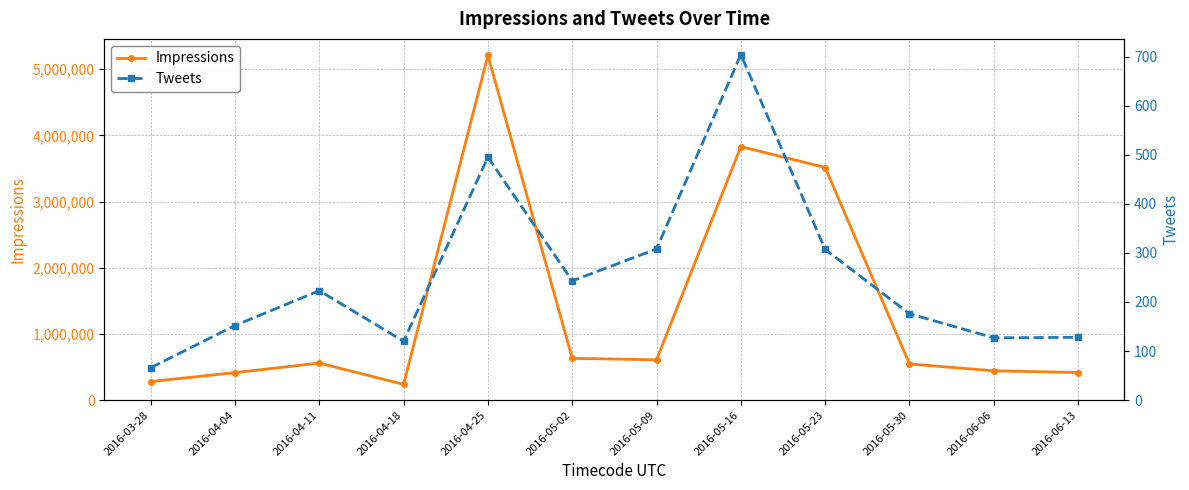

Where is the first local maximum for Tweets?

2016-04-11